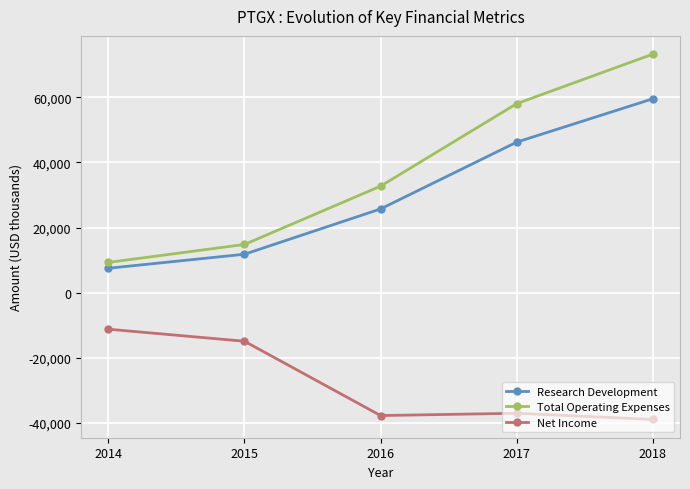

Which series changed the most between 2014 and 2018?

Total Operating Expenses